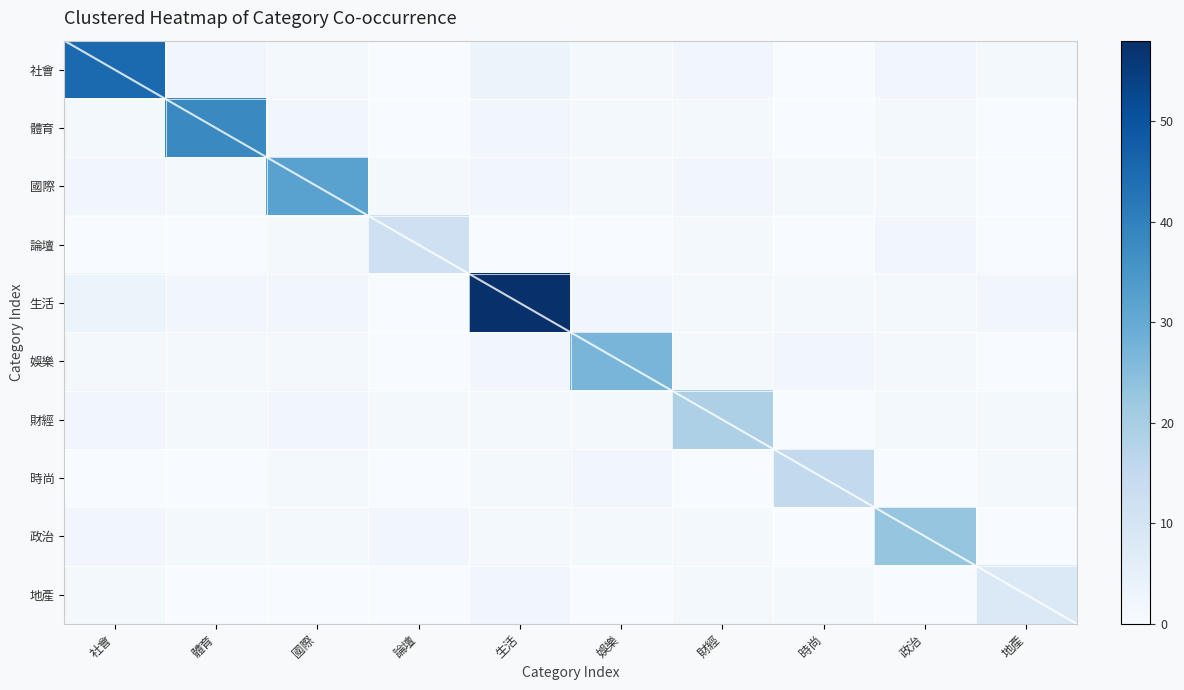

Count the number of data series in this chart.

10